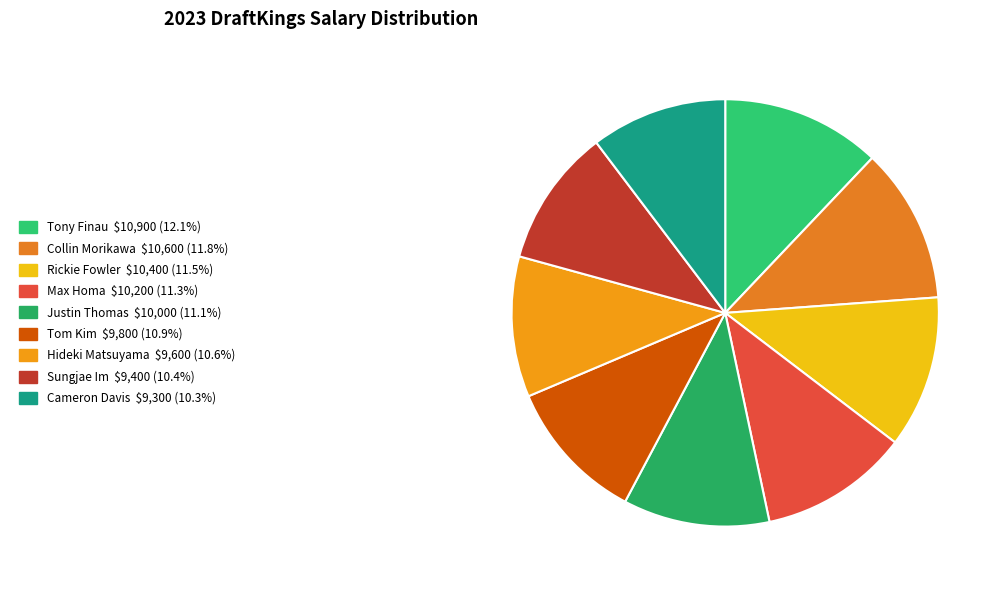

Which category has the biggest portion of the pie?

Tony Finau